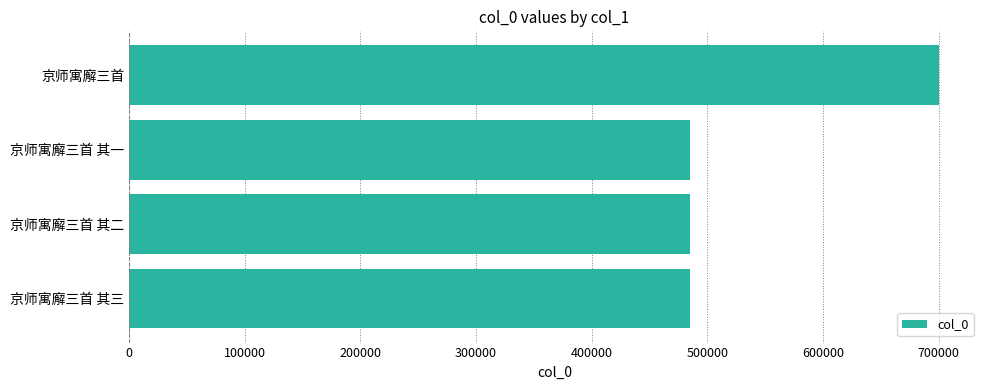

Read the value at 京师寓廨三首 其三.

484862